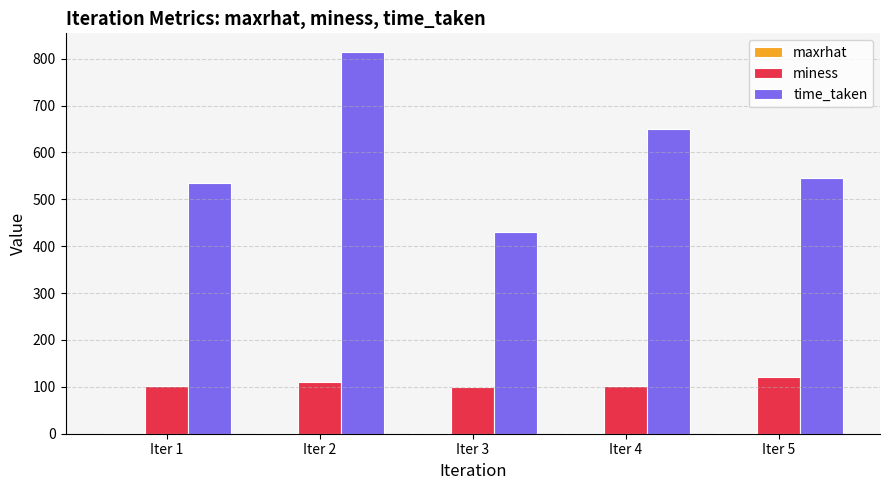

What value does the miness series have at Iter 4?

101.0